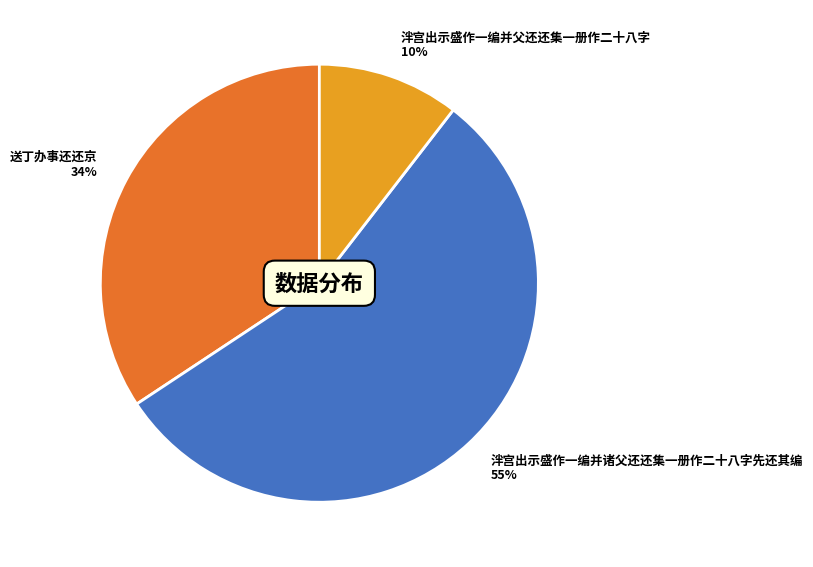

Which slice represents more than half of the pie?

泮宫出示盛作一编并诸父还还集一册作二十八字先还其编